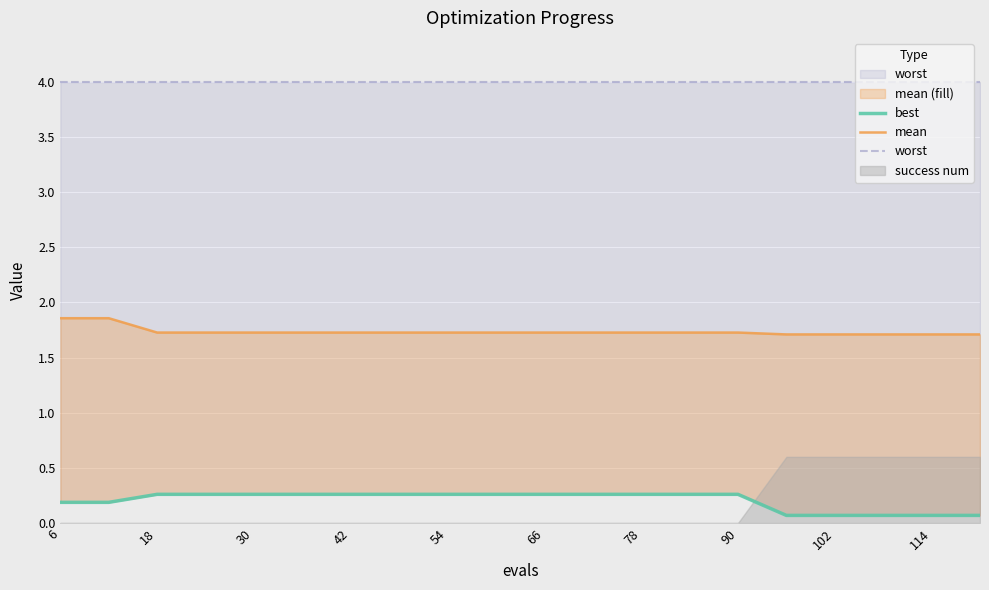

What is the minimum value shown in the chart?

0.1